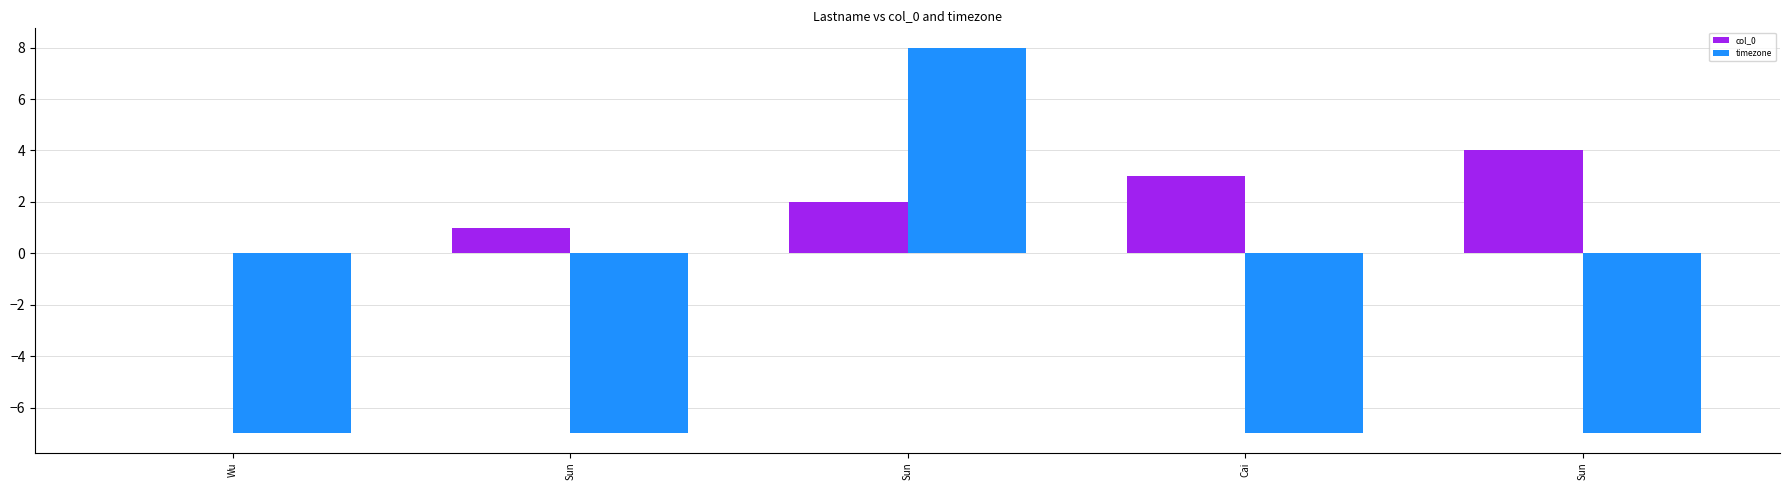

What is the difference between the highest and lowest values at Sun?

8